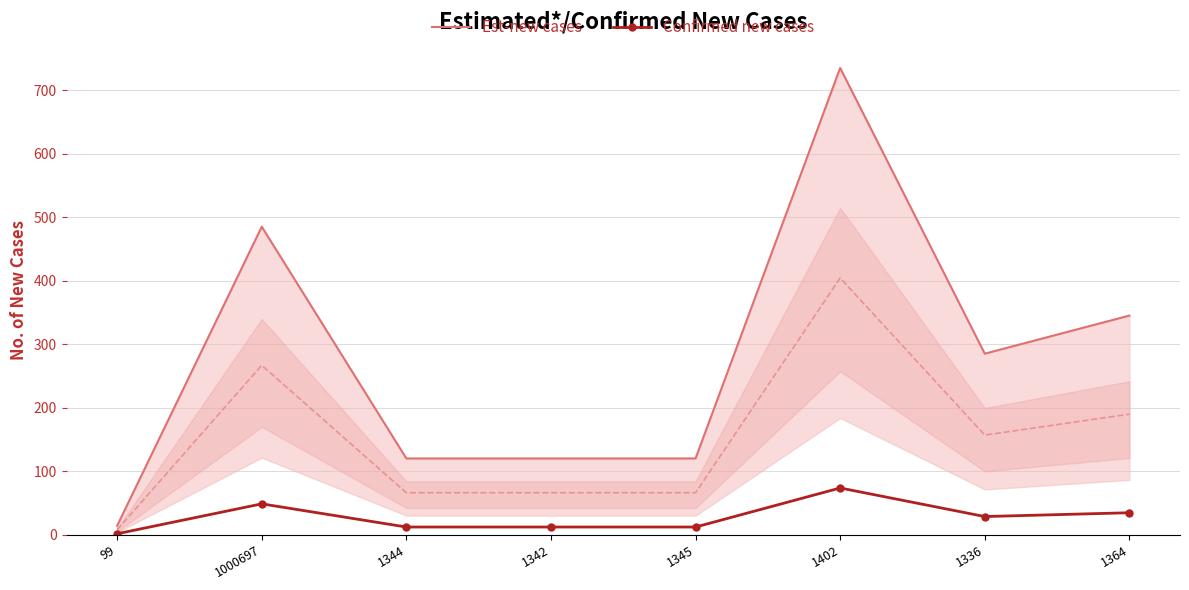

Which label corresponds to the smallest value in the chart?

99